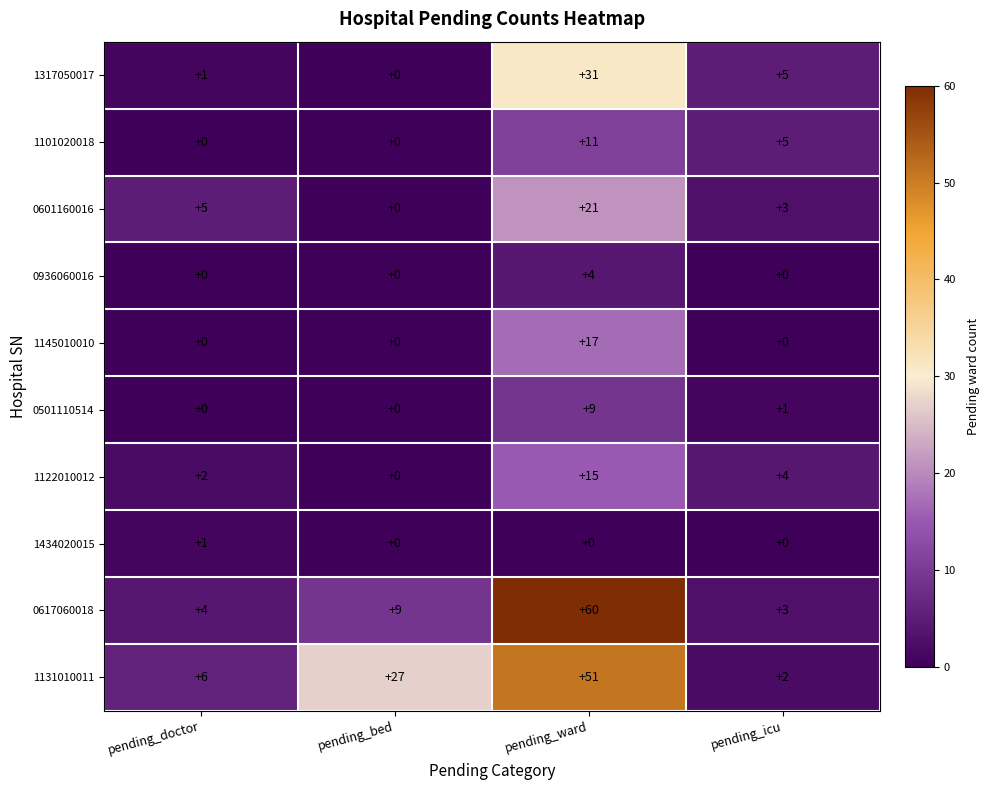

What is the difference between the 0601160016 values at pending_doctor and pending_ward?

16